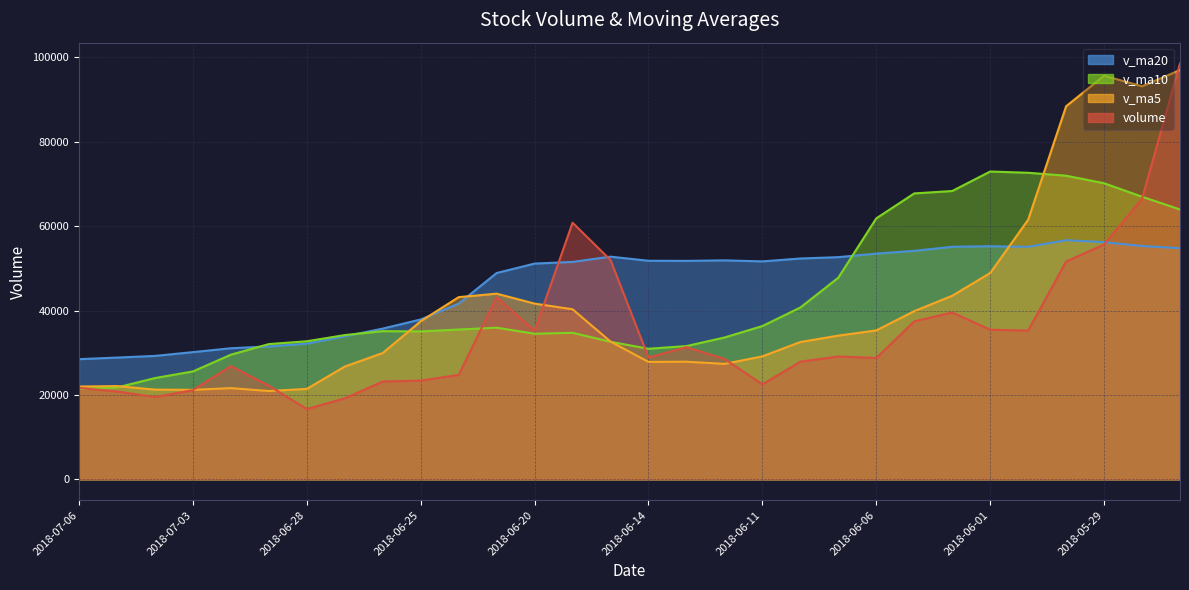

What is the label of the 14th point from the left?

2018-06-19